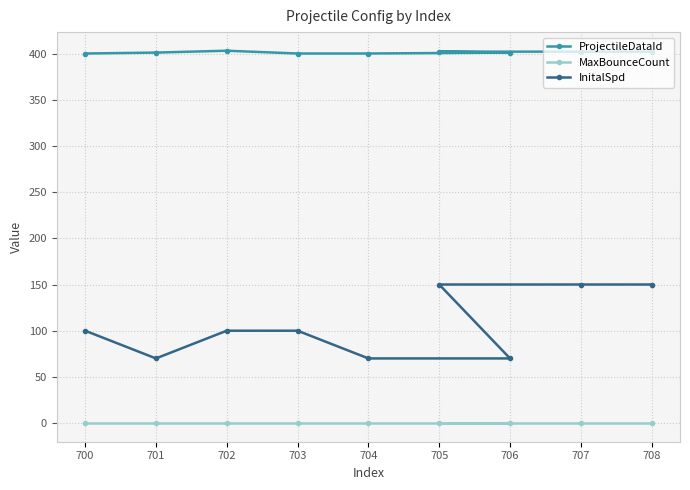

What is the difference between the InitalSpd values at 703 and 701?

30